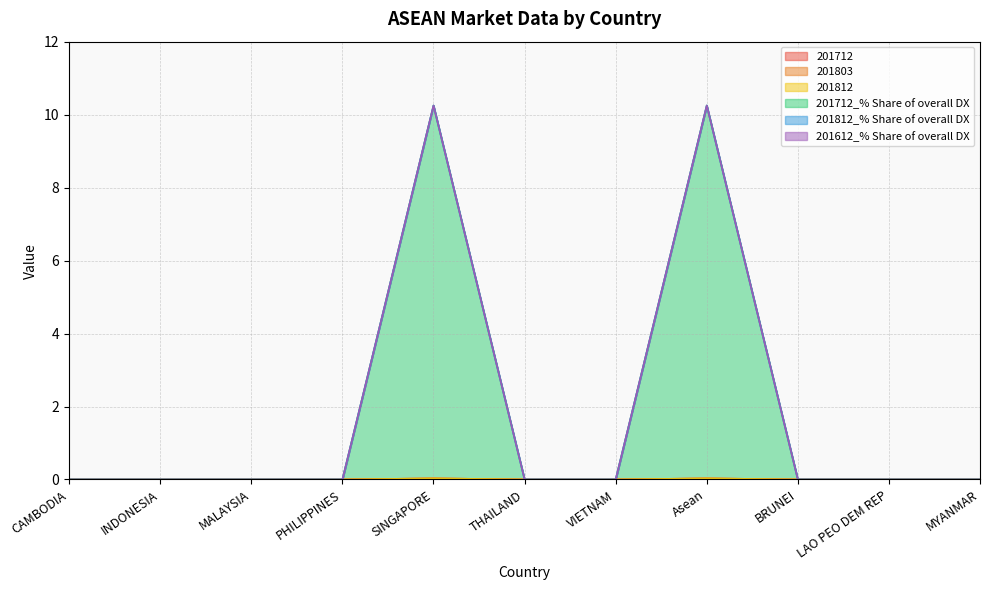

Where is the first local maximum for 201712?

SINGAPORE